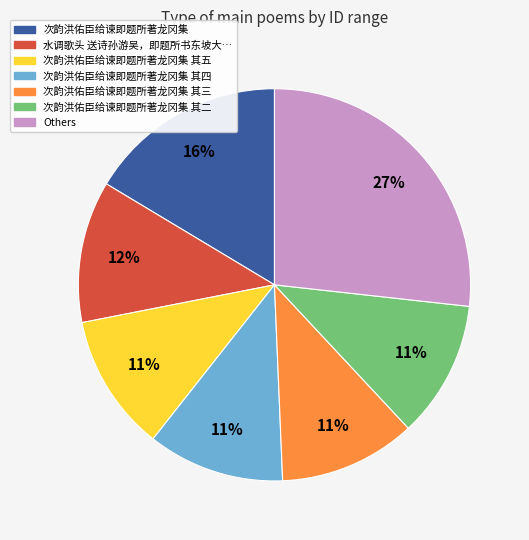

To the nearest percent, what is the average slice percentage?

14%